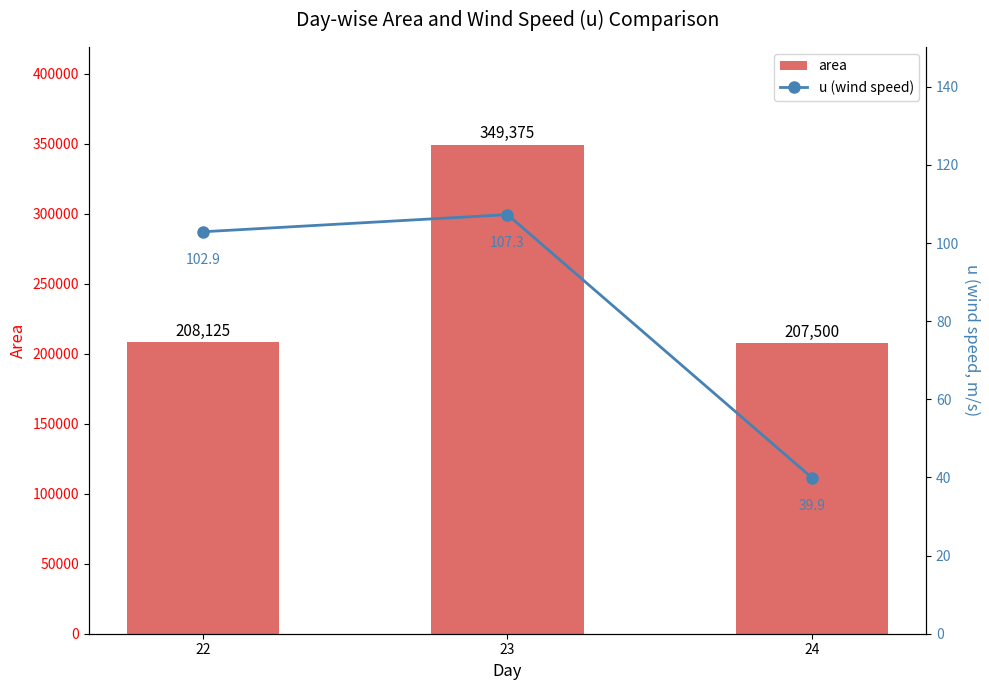

Does the chart contain stacked bars?

No